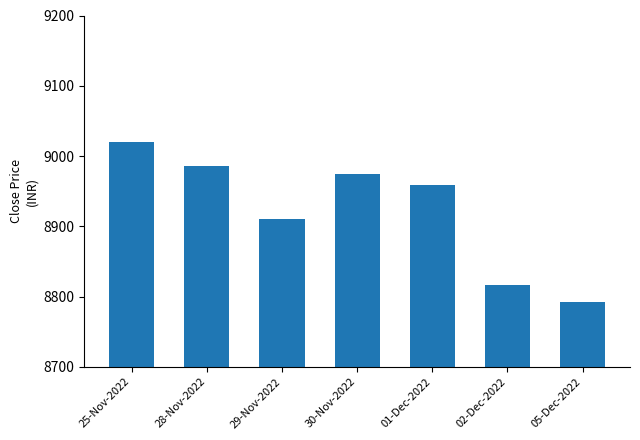

What is the average value?

8922.2